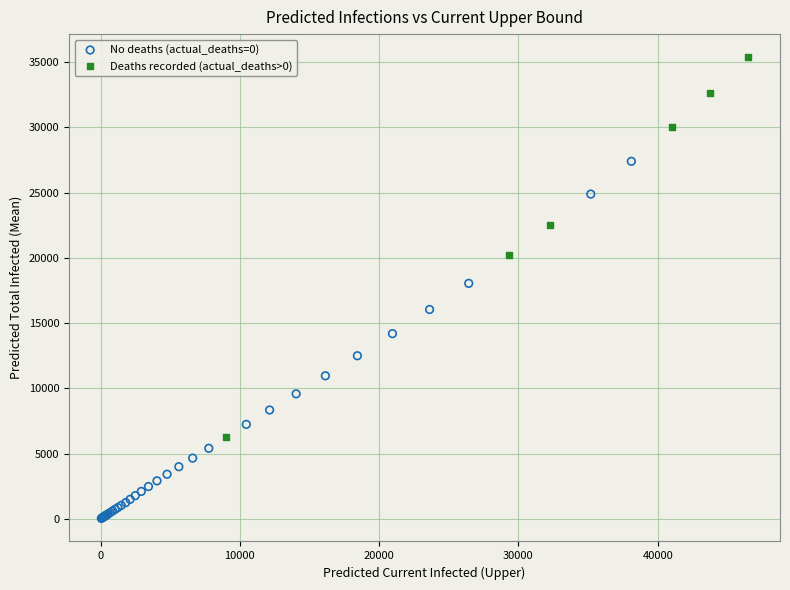

Which series contains the highest Y value?

Deaths recorded (actual_deaths>0)